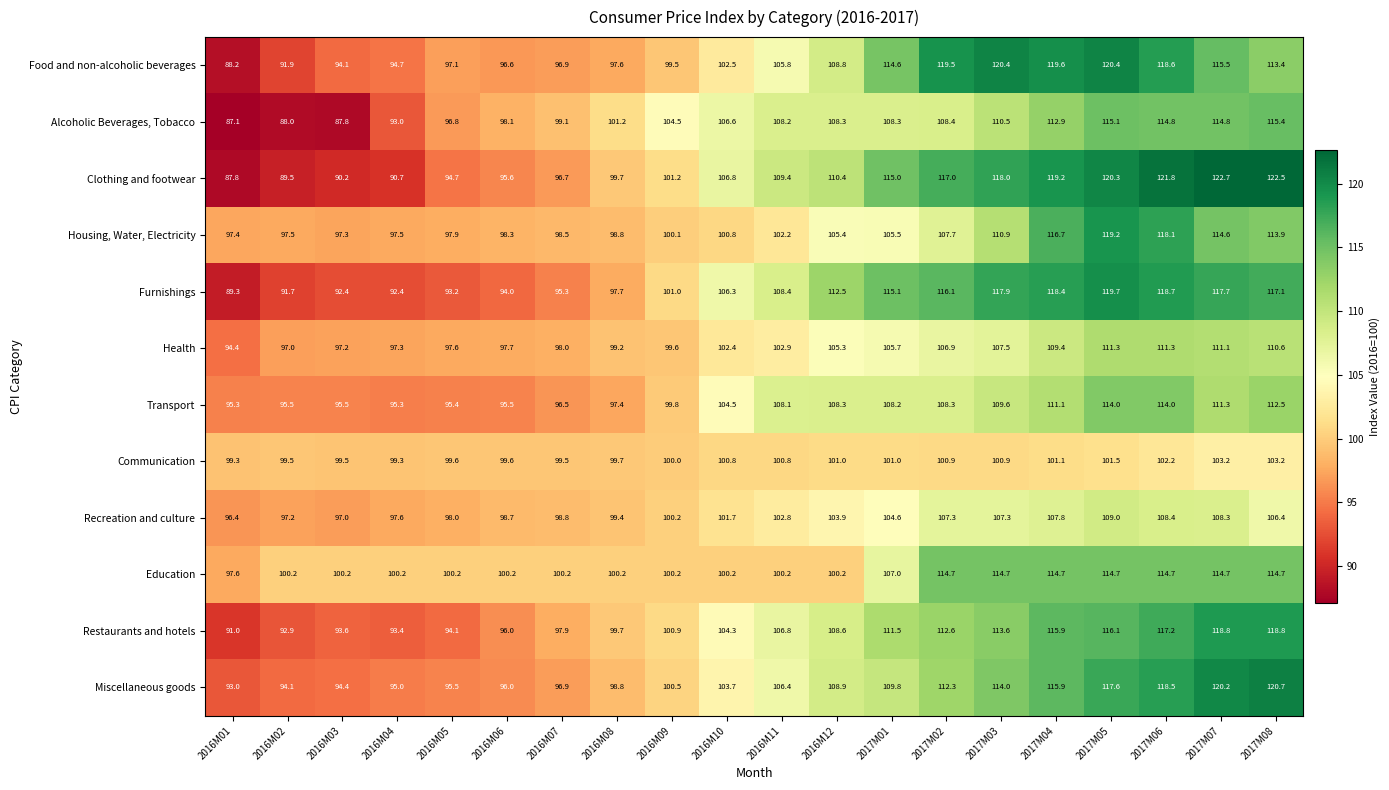

How many data points does each series have?

20